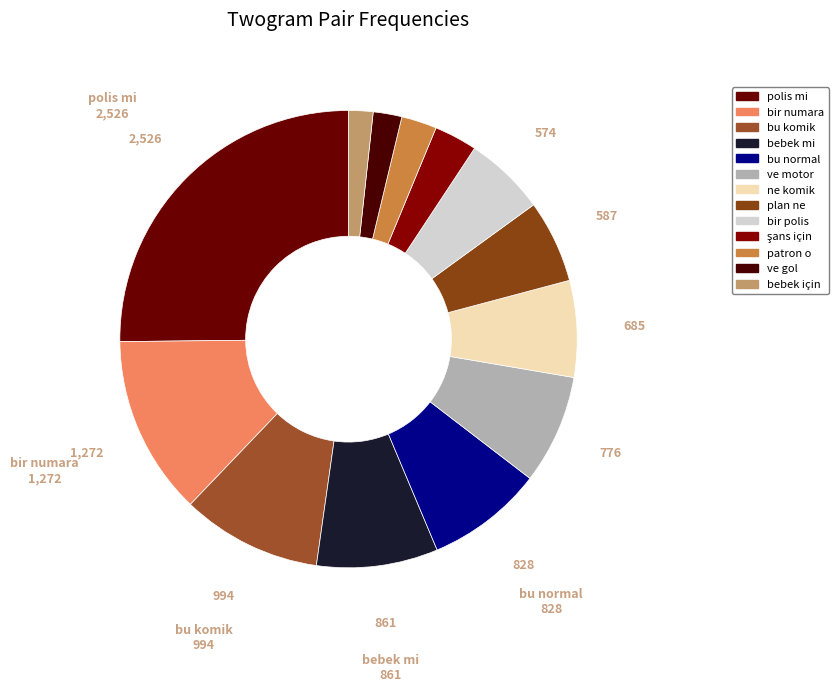

Does bebek için represent more than half of the total?

No